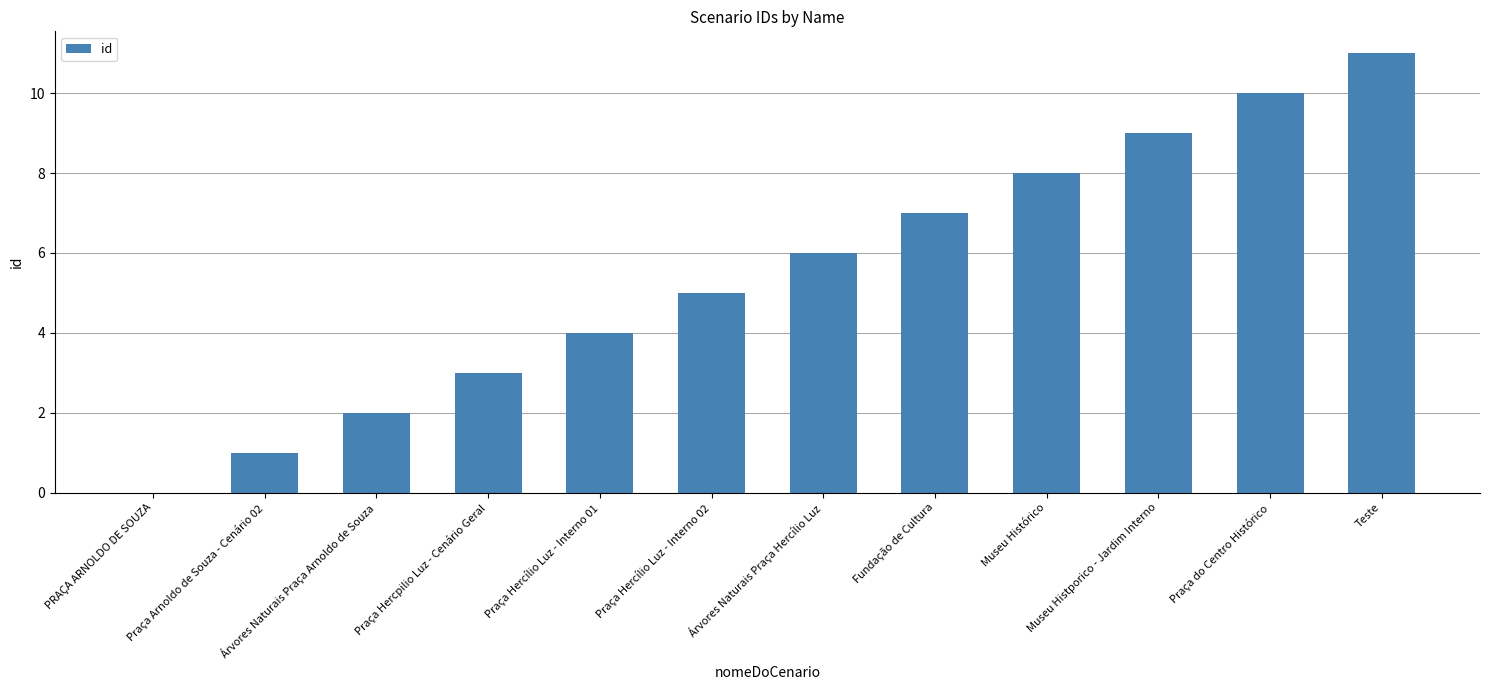

Is it true that the value at Praça do Centro Histórico is 18?

False